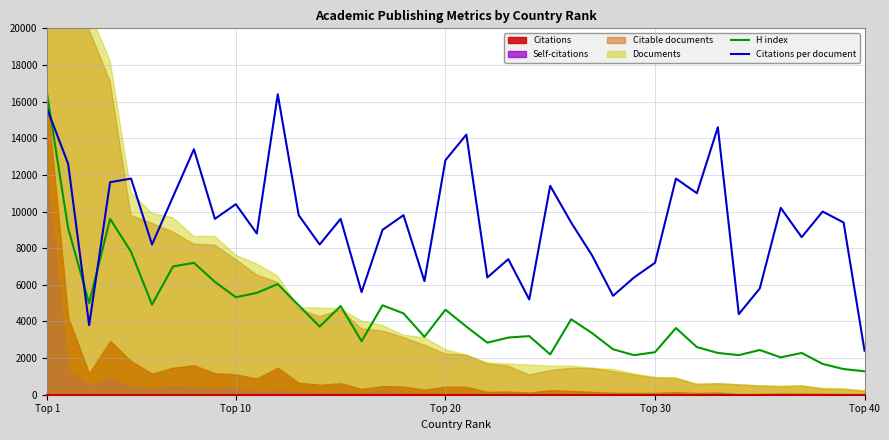

At which label does Citations per document first exceed 9600?

Top 1